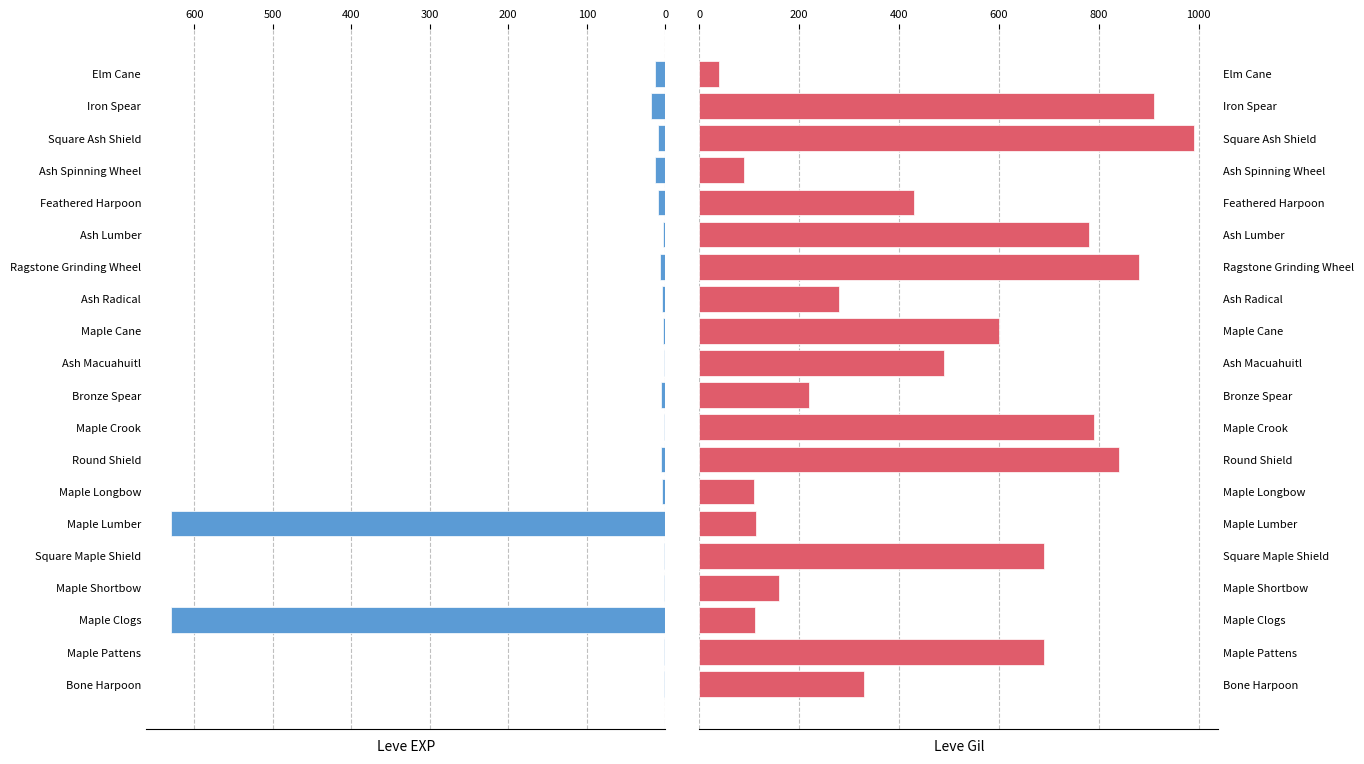

How many bars are there in each group?

2